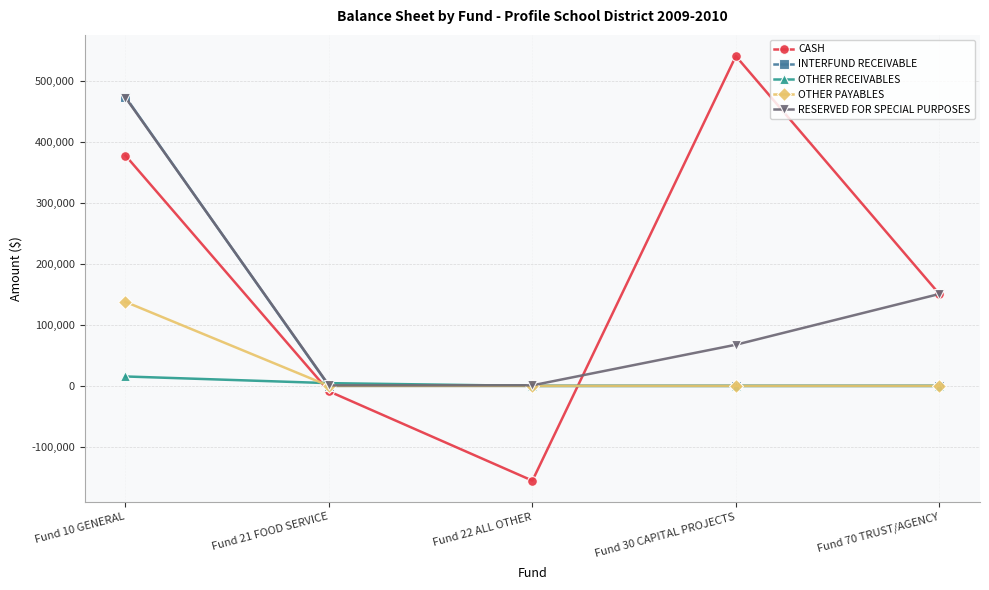

Which series ends up on top after the final intersection of CASH and INTERFUND RECEIVABLE?

CASH